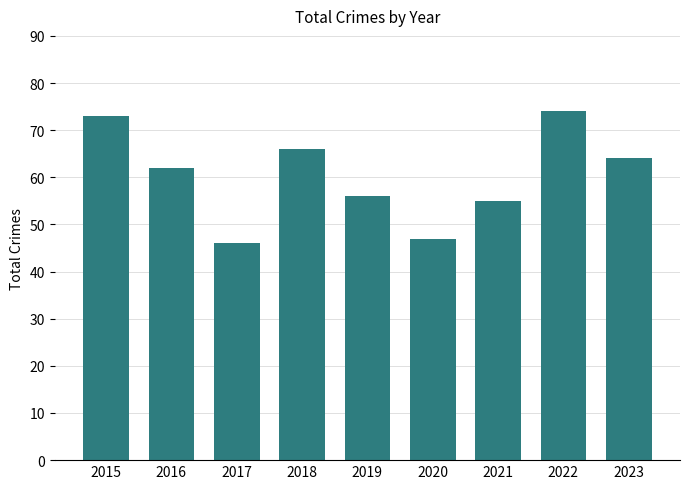

At which category does the chart reach its peak across all series?

2022